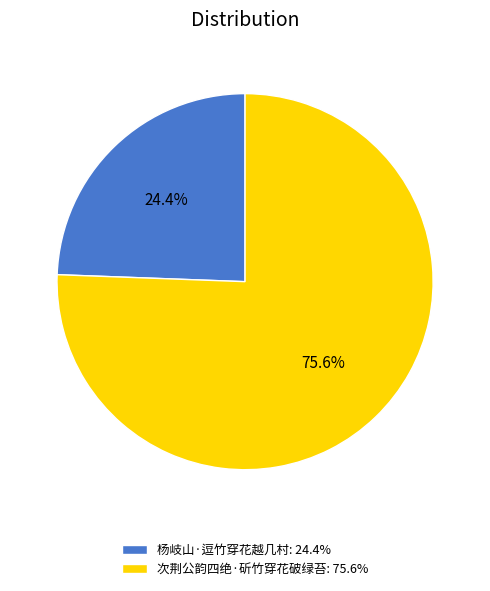

True or false: 杨岐山·逗竹穿花越几村 accounts for 24% of the total.

True